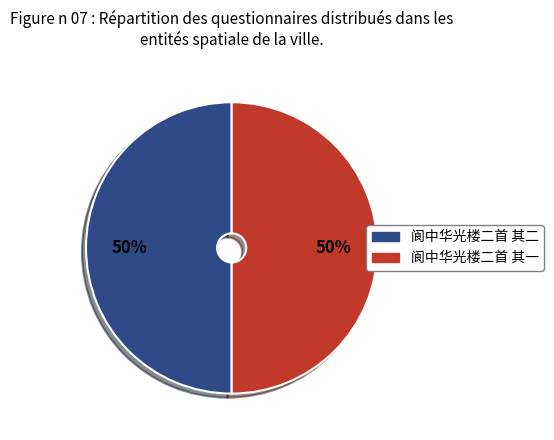

To the nearest percent, what portion does 阆中华光楼二首 其二 represent?

50%